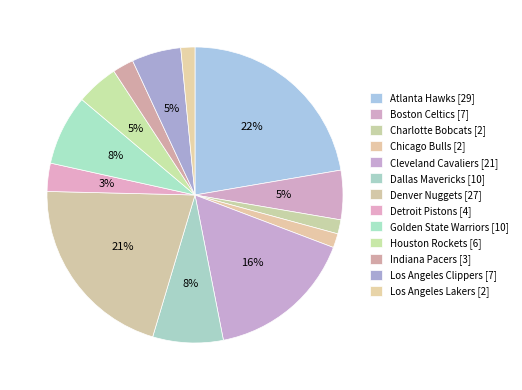

How many slices are in this pie chart?

13